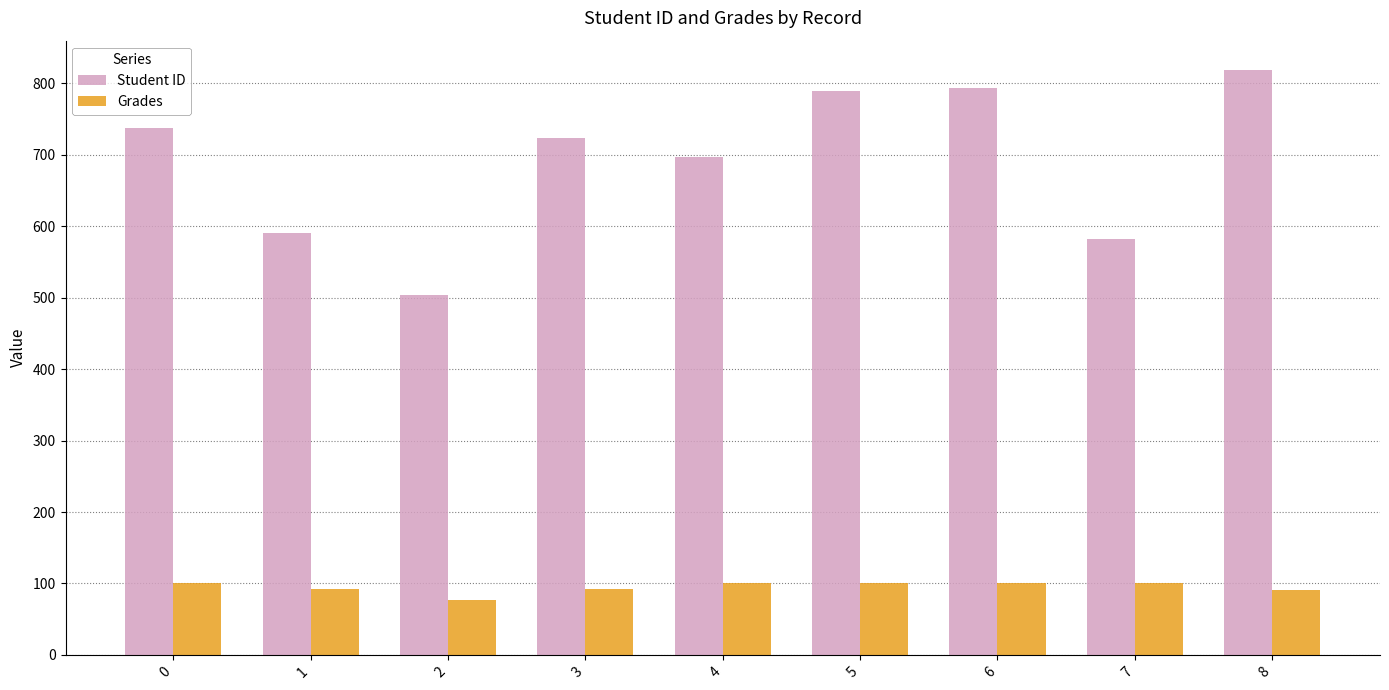

What is the spread (max minus min) of values at 7?

482.0